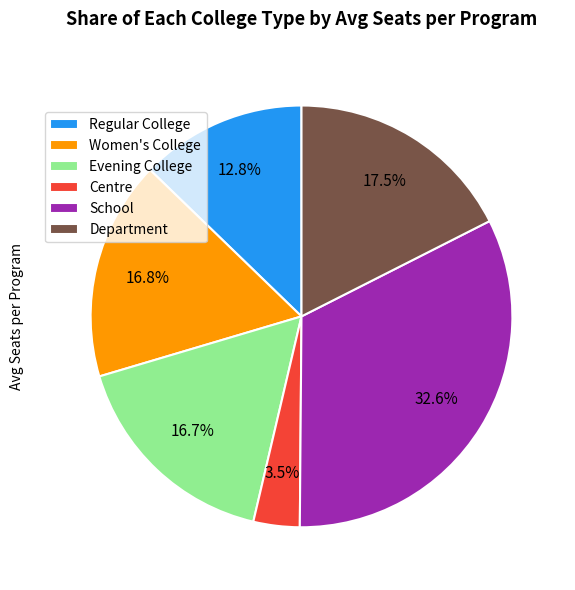

To the nearest percent, what is the difference between the largest and smallest slice percentages?

29%